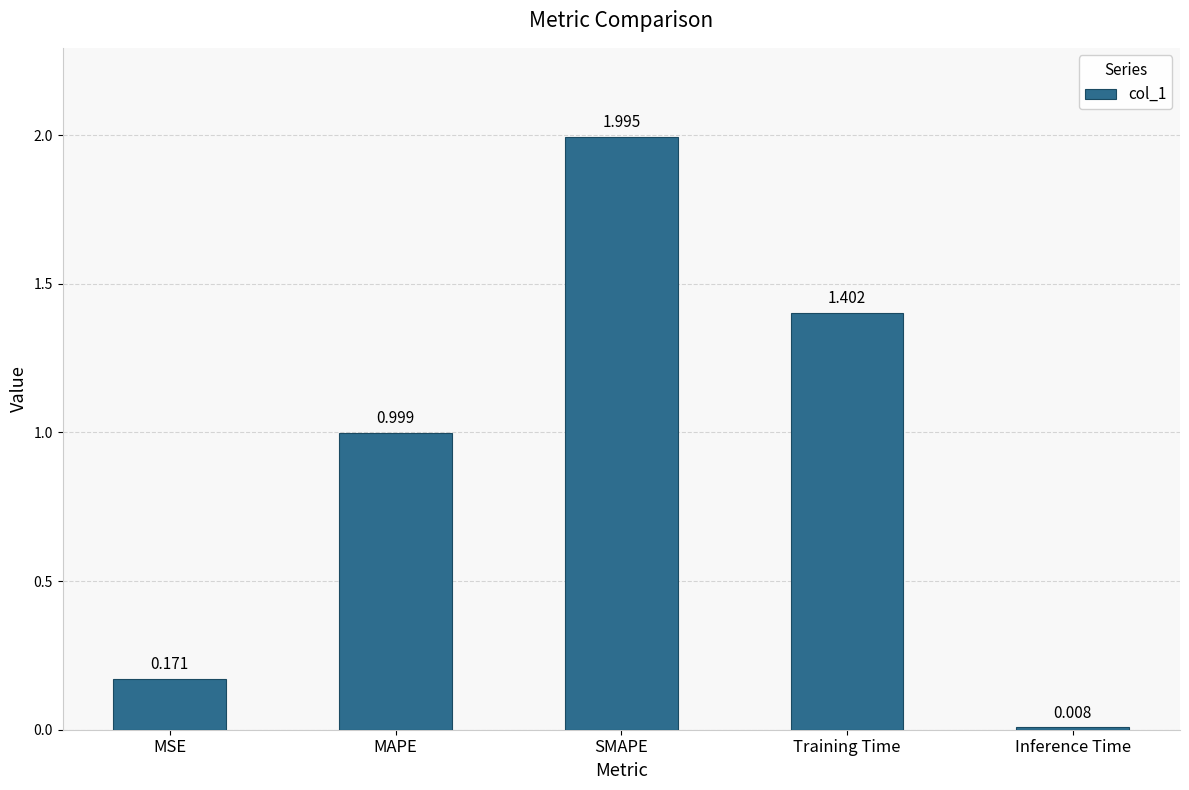

Between Training Time and Inference Time, which is larger?

Training Time